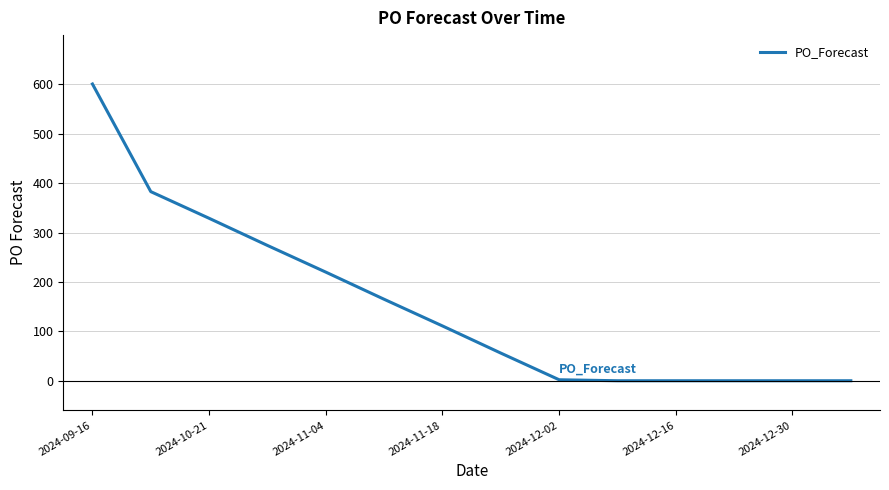

How many categories are shown in the chart?

14